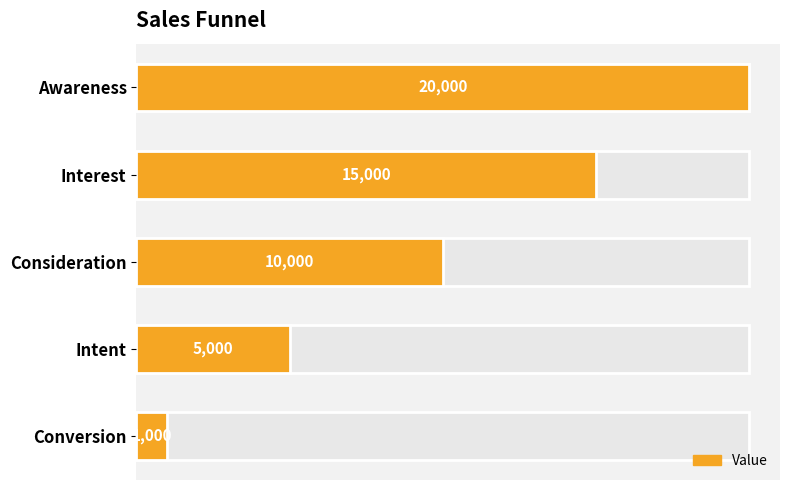

What is the difference between the maximum and second lowest values?

15000